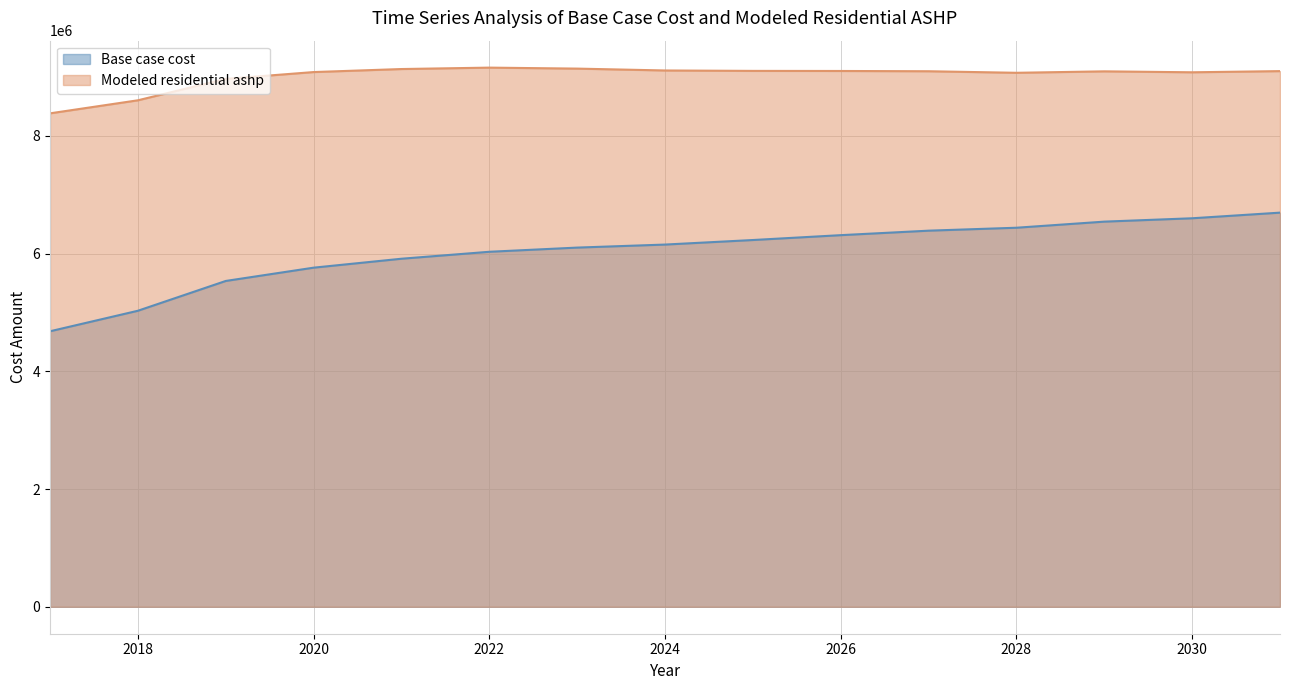

What is the difference between the maximum and minimum values in the Modeled residential ashp series?

776783.8